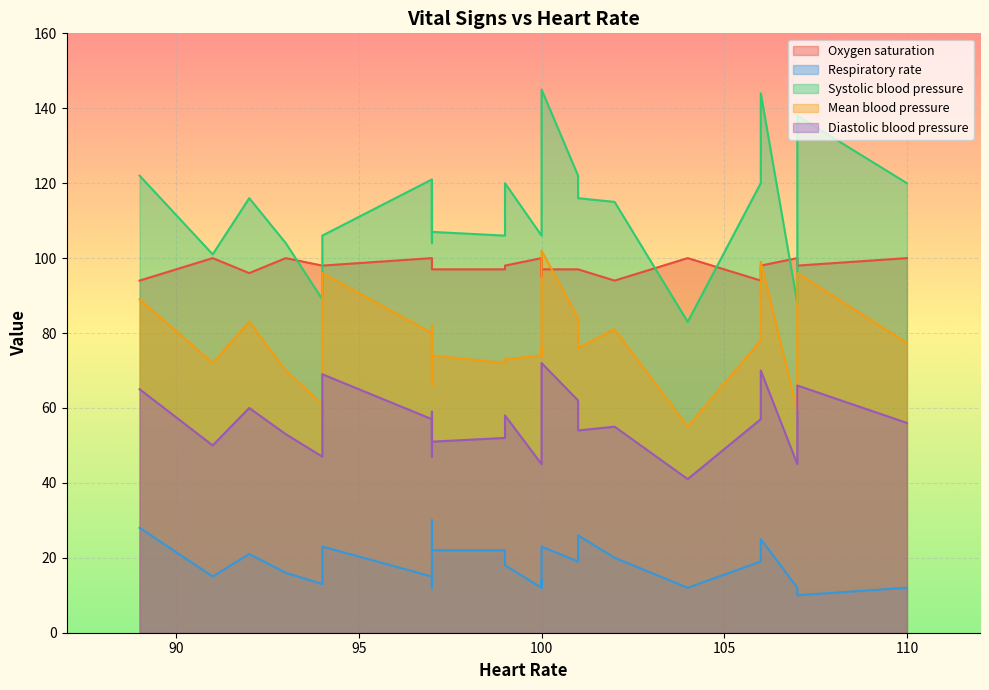

True or false: Mean blood pressure and Respiratory rate cross at least once.

False